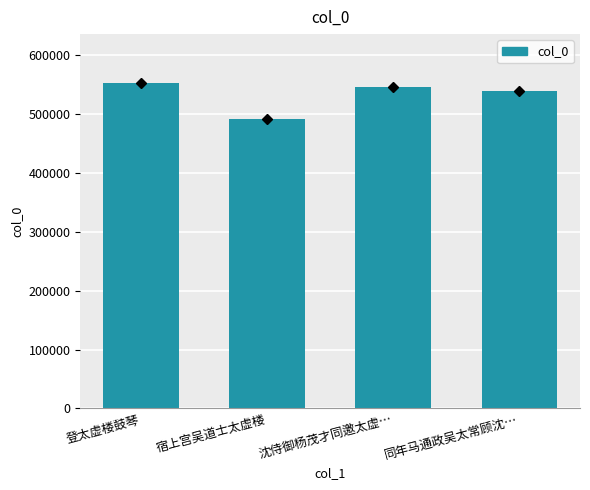

What is the change in value from 登太虚楼鼓琴 to 沈侍御杨茂才同邀太虚…?

-6862